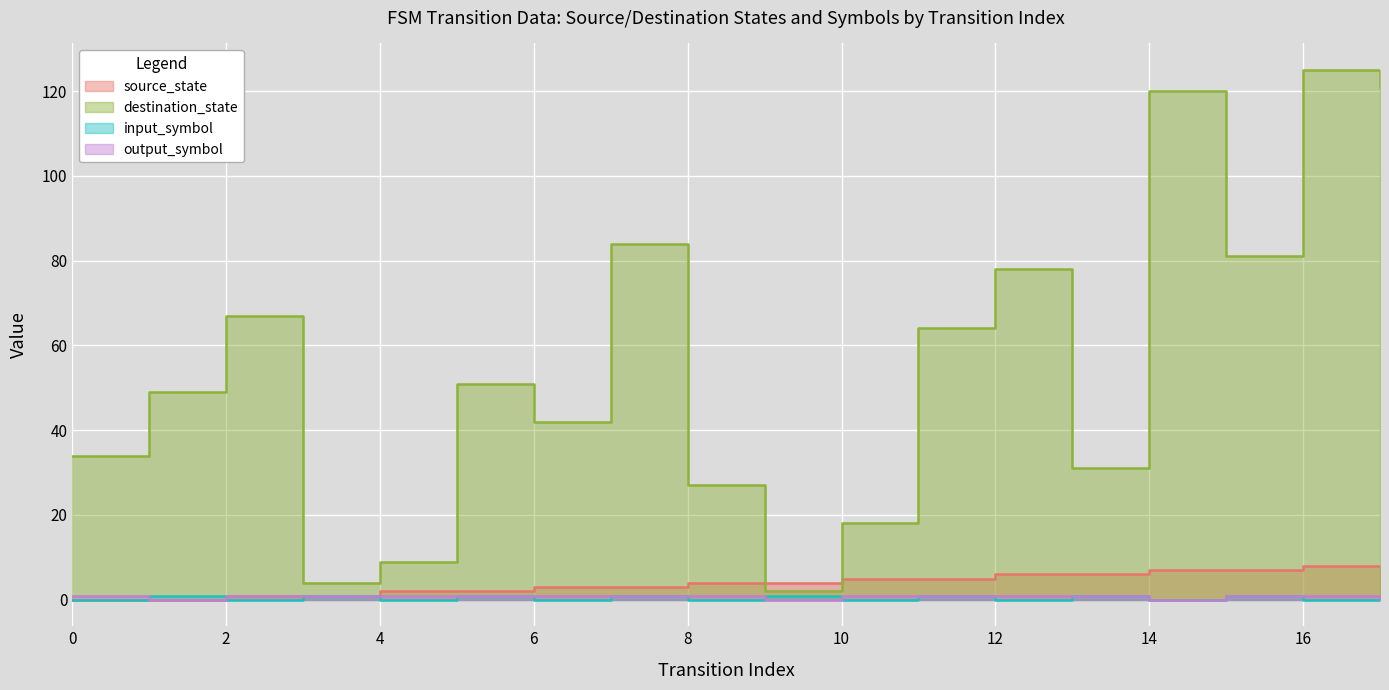

True or false: input_symbol has more than 1 points higher than both neighbors.

True